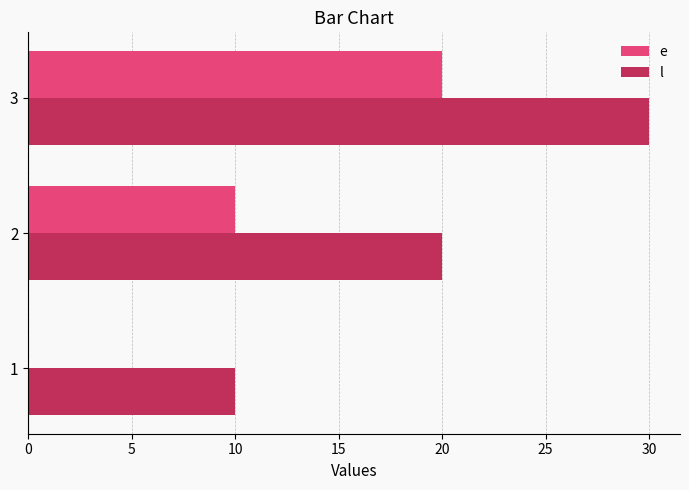

How many positive values does the e series have?

2